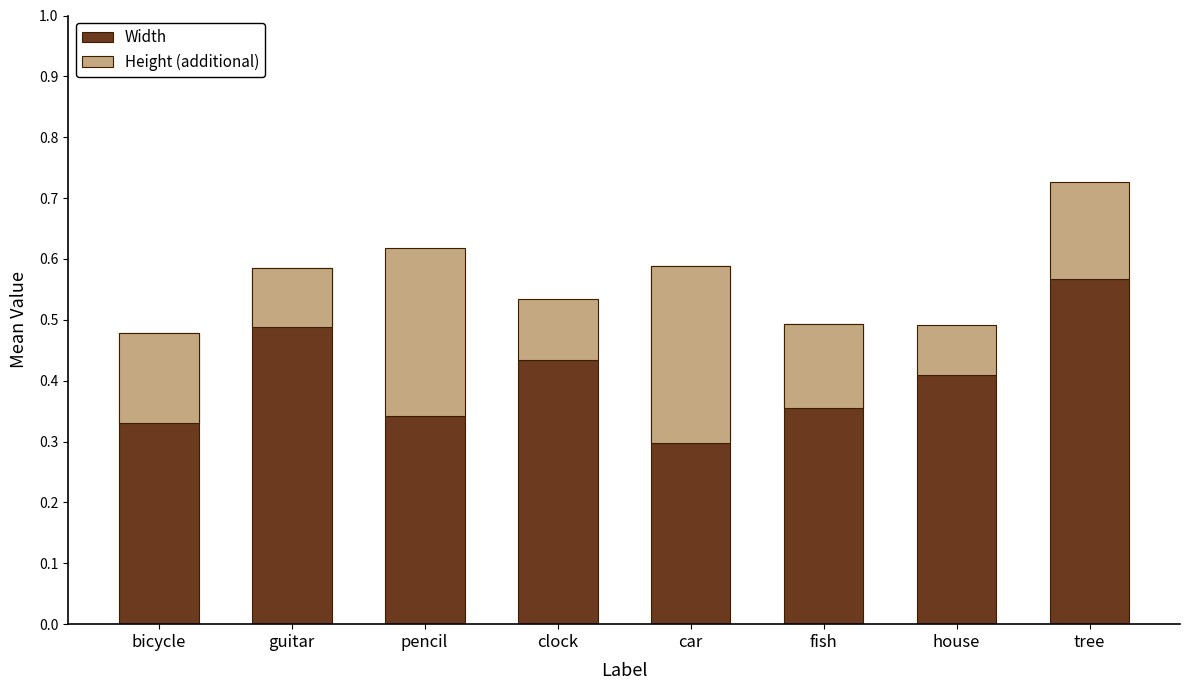

List the series in order of their peak value, lowest first.

Height (additional), Width